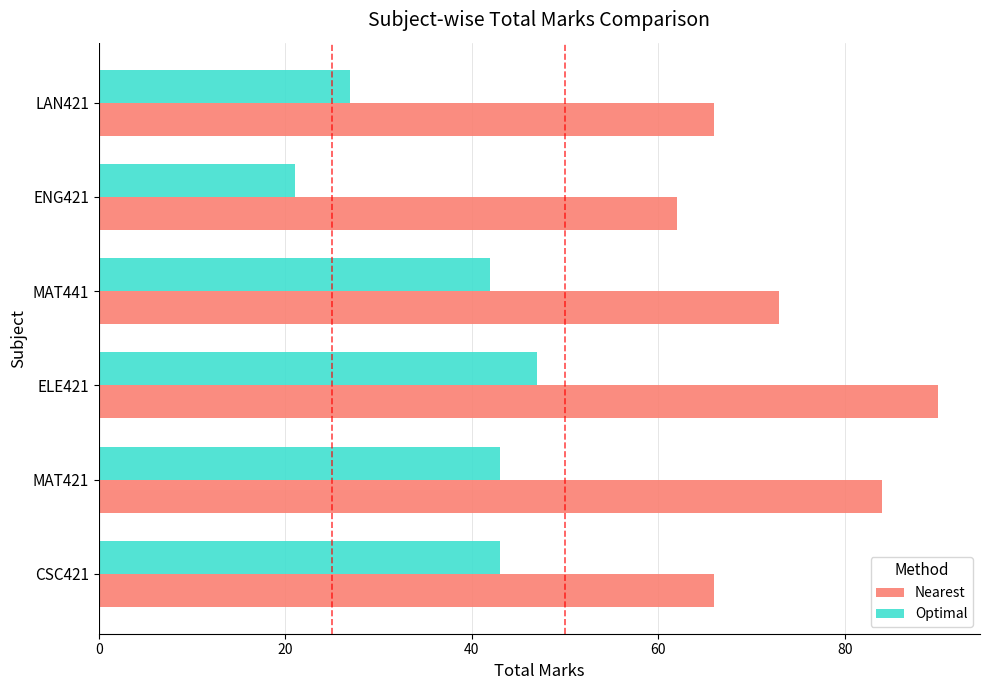

What is the minimum value shown in the chart?

21